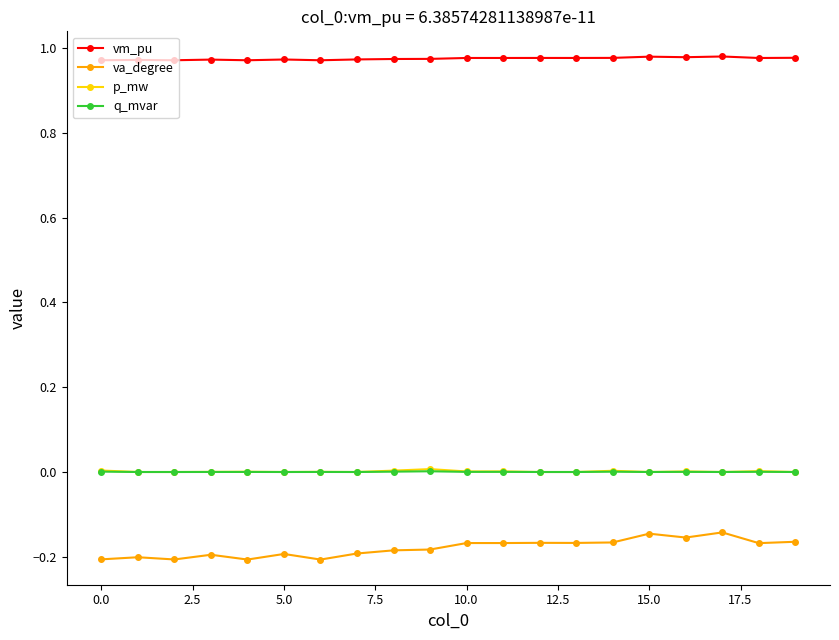

True or false: q_mvar has more than 1 points higher than both neighbors.

True